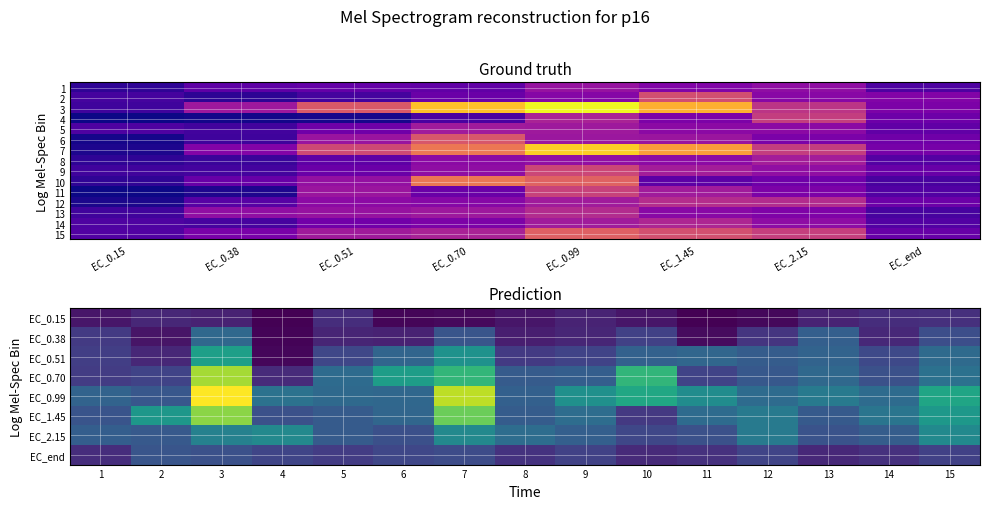

Where does the 2 series first go above 95?

EC_0.99